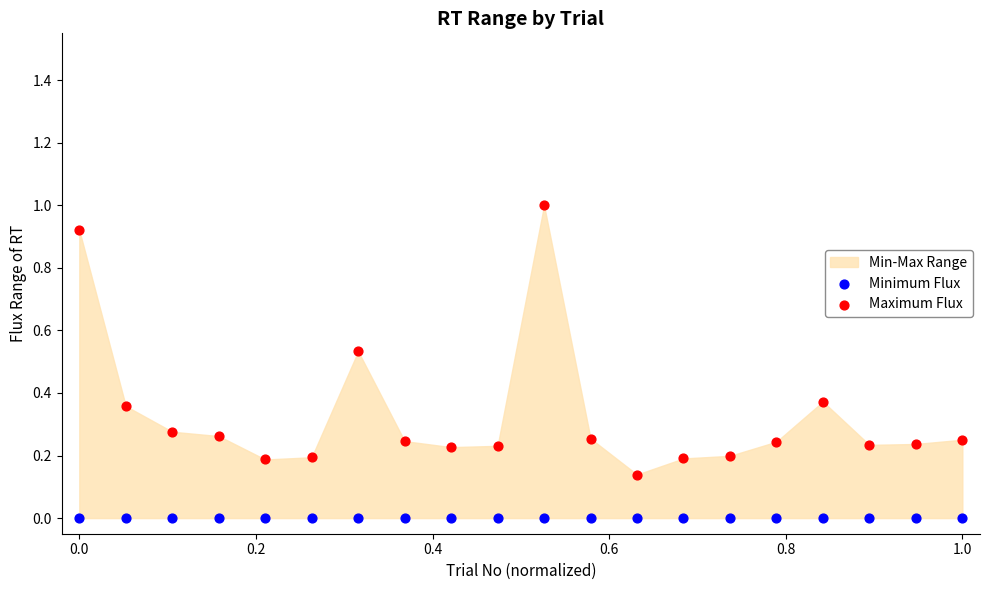

Which series contains the highest Y value?

Maximum Flux